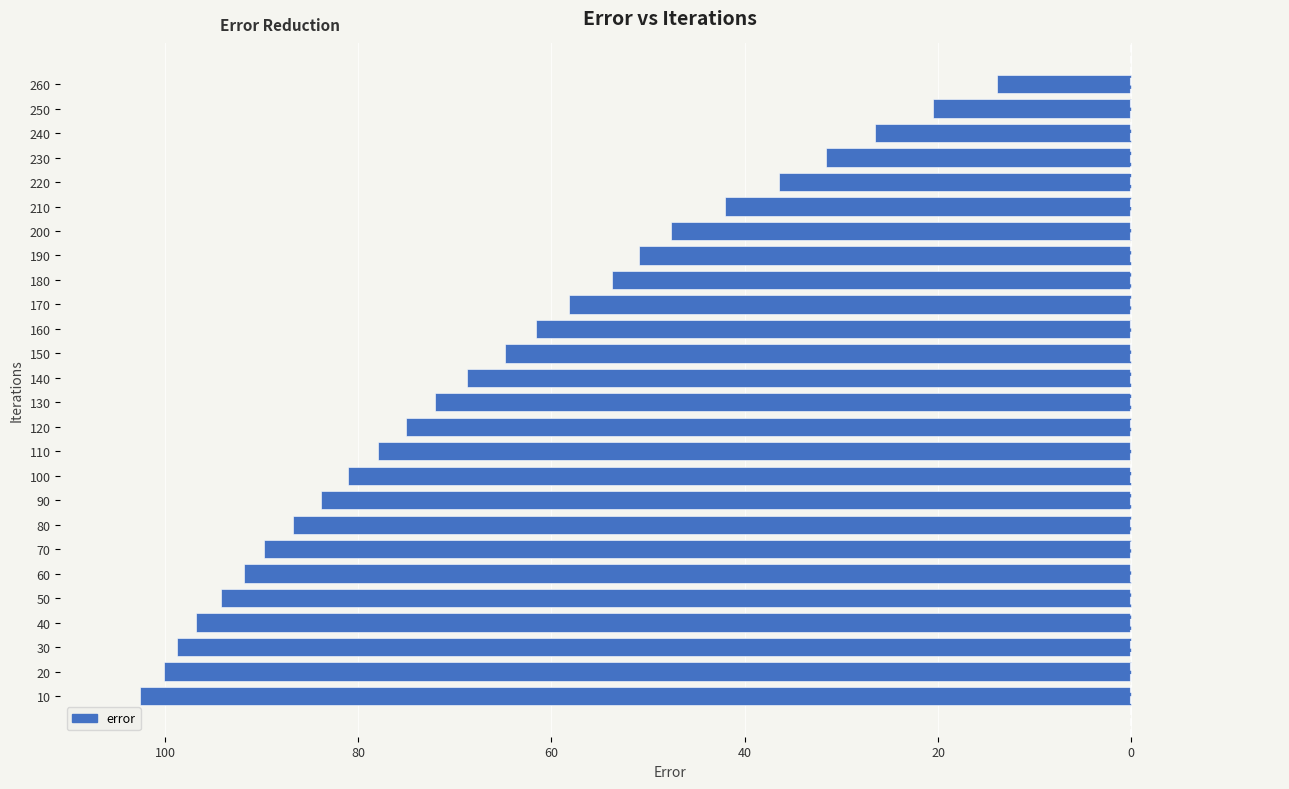

Does the chart contain any negative values?

Yes